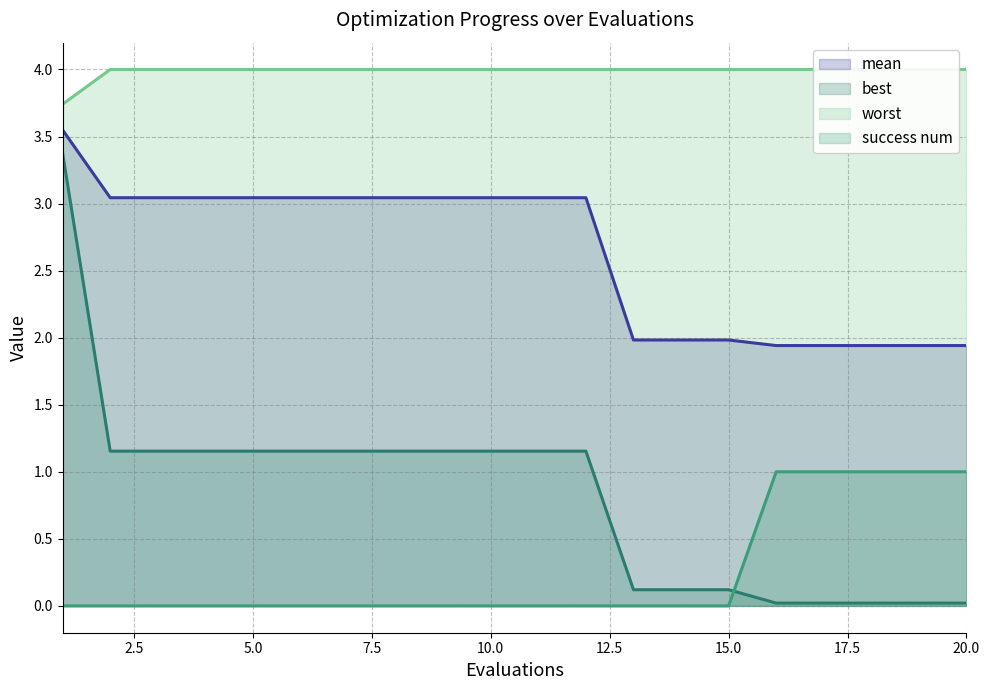

How many intersections are there between success num and best?

1